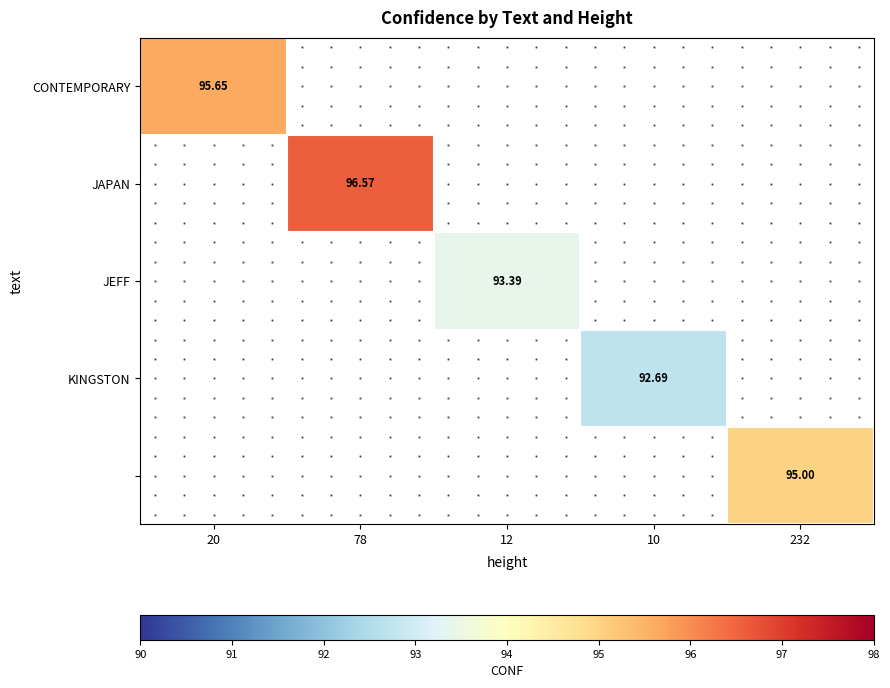

Which category has the highest value in the CONTEMPORARY series?

20